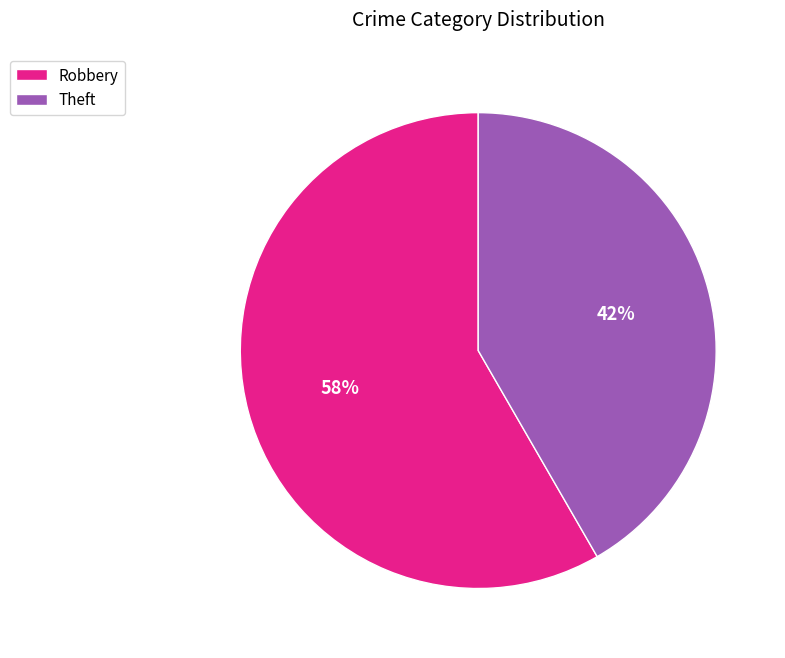

Is there any slice that represents more than half of the pie?

Yes